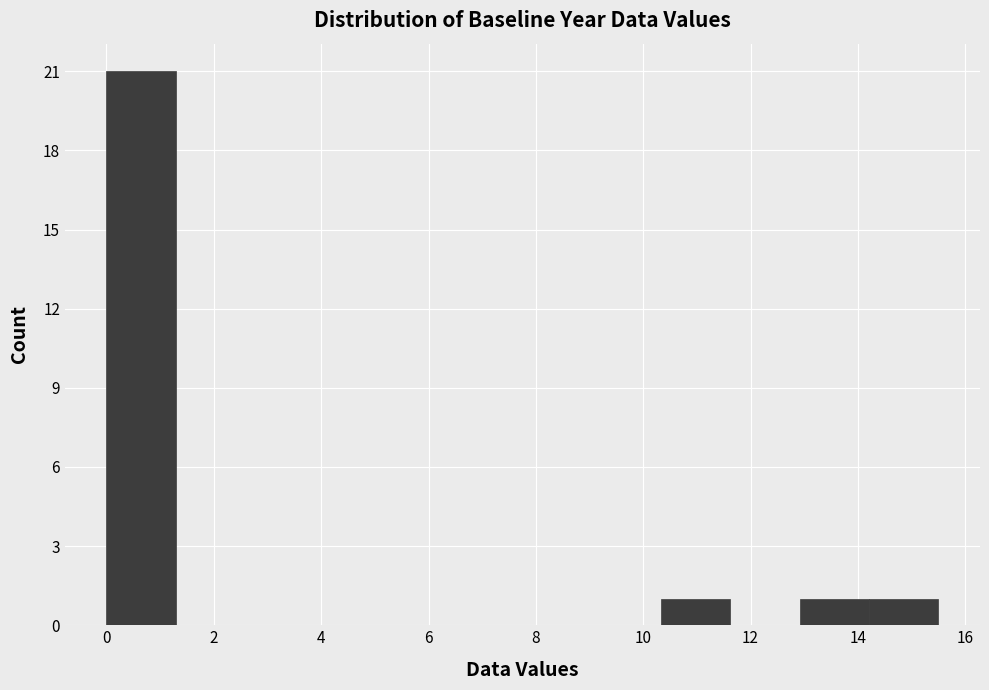

Reading left to right, transcribe this chart: for each bar, give the range it covers on the x-axis and its height. Neither the bar edges nor the heights are printed on the chart, so give them approximately, as read against the axes.

0.0 to 1.2: 21
1.2 to 2.6: 0
2.6 to 3.8: 0
3.8 to 5.2: 0
5.2 to 6.4: 0
6.4 to 7.8: 0
7.8 to 9.0: 0
9.0 to 10.4: 0
10.4 to 11.6: 1
11.6 to 13.0: 0
13.0 to 14.2: 1
14.2 to 15.6: 1